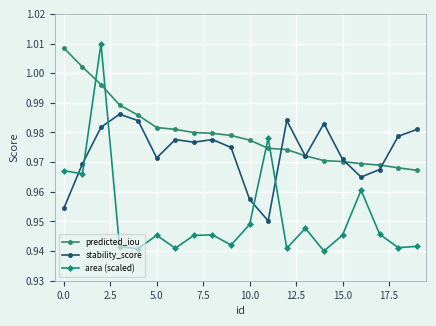

How many intersections are there between stability_score and area (scaled)?

5